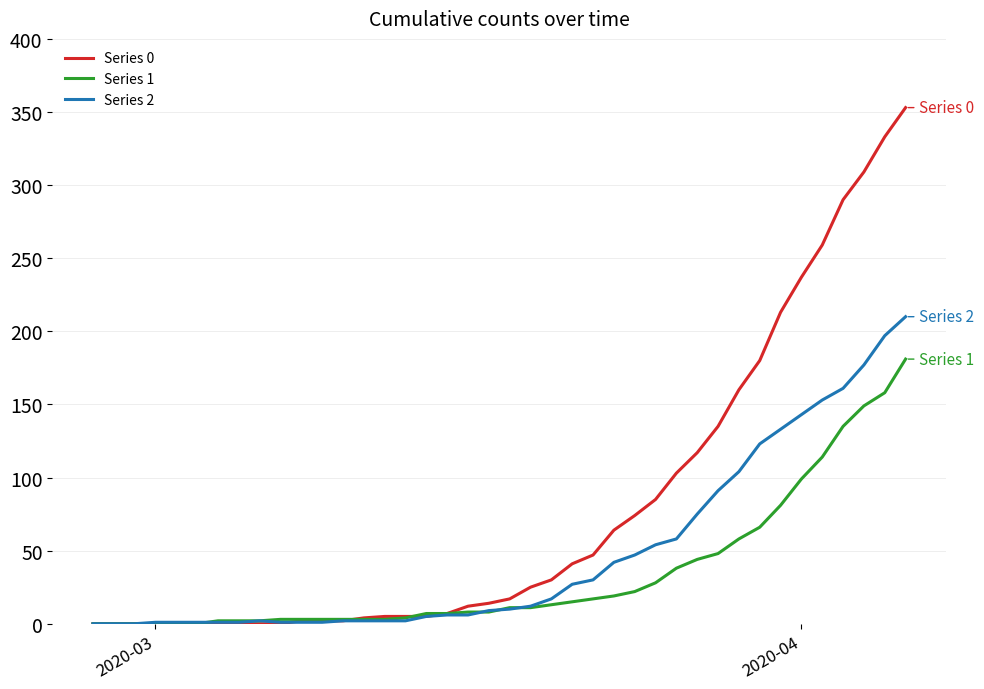

What is the difference between the maximum and second lowest values in the Series 0 series?

353